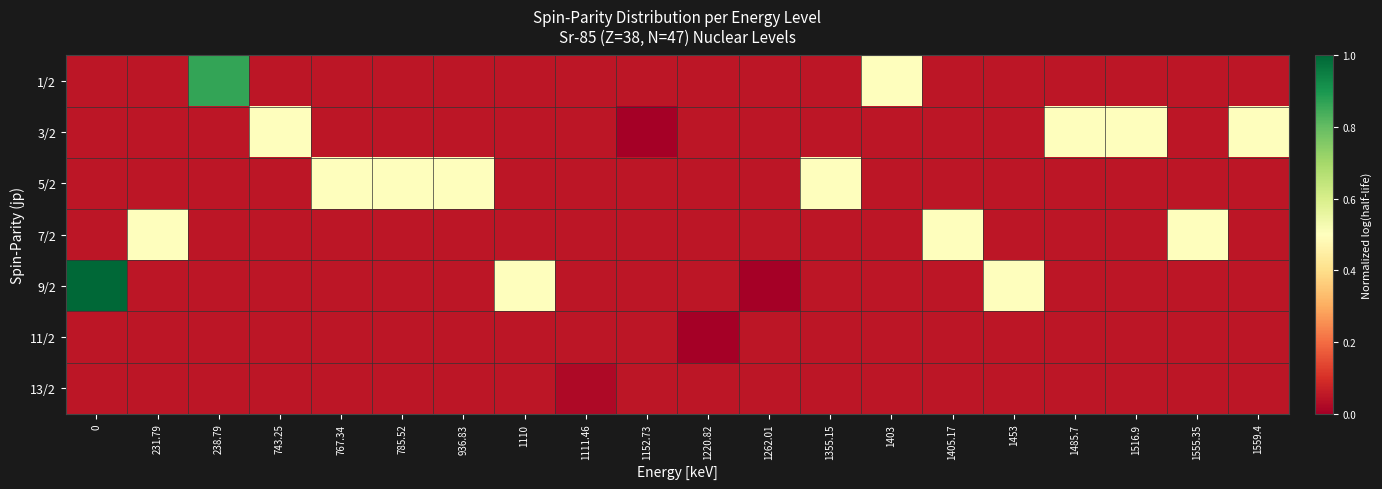

Reading left to right, list all the values displayed in this chart.

1/2: 0=0.1	231.79=0.1	238.79=0.9	743.25=0.1	767.34=0.1	785.52=0.1	936.83=0.1	1110=0.1	1111.46=0.1	1152.73=0.1	1220.82=0.1	1262.01=0.1	1355.15=0.1	1403=0.5	1405.17=0.1	1453=0.1	1485.7=0.1	1516.9=0.1	1555.35=0.1	1559.4=0.1
3/2: 0=0.1	231.79=0.1	238.79=0.1	743.25=0.5	767.34=0.1	785.52=0.1	936.83=0.1	1110=0.1	1111.46=0.1	1152.73=0.0	1220.82=0.1	1262.01=0.1	1355.15=0.1	1403=0.1	1405.17=0.1	1453=0.1	1485.7=0.5	1516.9=0.5	1555.35=0.1	1559.4=0.5
5/2: 0=0.1	231.79=0.1	238.79=0.1	743.25=0.1	767.34=0.5	785.52=0.5	936.83=0.5	1110=0.1	1111.46=0.1	1152.73=0.1	1220.82=0.1	1262.01=0.1	1355.15=0.5	1403=0.1	1405.17=0.1	1453=0.1	1485.7=0.1	1516.9=0.1	1555.35=0.1	1559.4=0.1
7/2: 0=0.1	231.79=0.5	238.79=0.1	743.25=0.1	767.34=0.1	785.52=0.1	936.83=0.1	1110=0.1	1111.46=0.1	1152.73=0.1	1220.82=0.1	1262.01=0.1	1355.15=0.1	1403=0.1	1405.17=0.5	1453=0.1	1485.7=0.1	1516.9=0.1	1555.35=0.5	1559.4=0.1
9/2: 0=1.0	231.79=0.1	238.79=0.1	743.25=0.1	767.34=0.1	785.52=0.1	936.83=0.1	1110=0.5	1111.46=0.1	1152.73=0.1	1220.82=0.1	1262.01=0.0	1355.15=0.1	1403=0.1	1405.17=0.1	1453=0.5	1485.7=0.1	1516.9=0.1	1555.35=0.1	1559.4=0.1
11/2: 0=0.1	231.79=0.1	238.79=0.1	743.25=0.1	767.34=0.1	785.52=0.1	936.83=0.1	1110=0.1	1111.46=0.1	1152.73=0.1	1220.82=0.0	1262.01=0.1	1355.15=0.1	1403=0.1	1405.17=0.1	1453=0.1	1485.7=0.1	1516.9=0.1	1555.35=0.1	1559.4=0.1
13/2: 0=0.1	231.79=0.1	238.79=0.1	743.25=0.1	767.34=0.1	785.52=0.1	936.83=0.1	1110=0.1	1111.46=0.0	1152.73=0.1	1220.82=0.1	1262.01=0.1	1355.15=0.1	1403=0.1	1405.17=0.1	1453=0.1	1485.7=0.1	1516.9=0.1	1555.35=0.1	1559.4=0.1